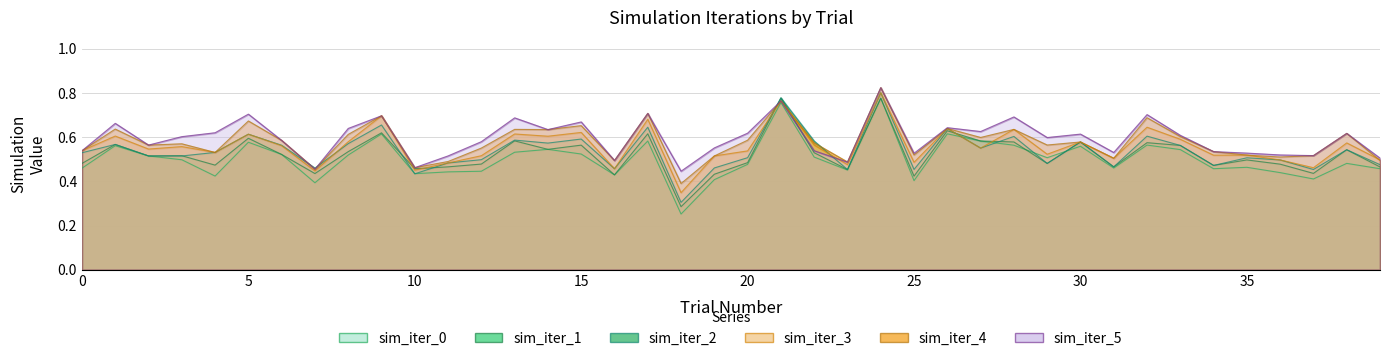

Rank the series by their maximum value, from lowest to highest.

sim_iter_0, sim_iter_1, sim_iter_2, sim_iter_3, sim_iter_4, sim_iter_5